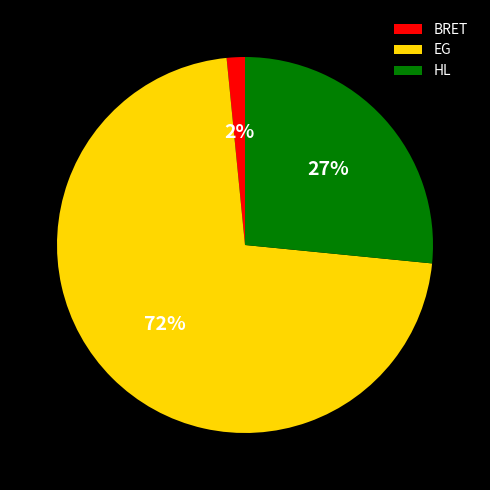

Is the sum of HL and BRET greater than half?

No